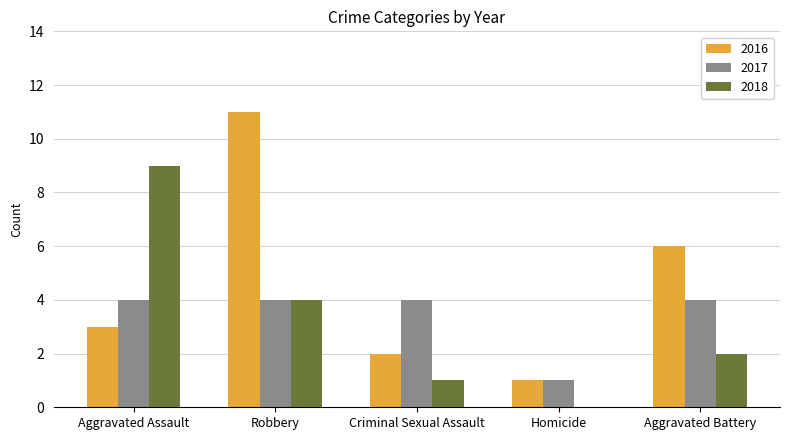

Reading left to right, transcribe all the data shown in this chart.

2016: Aggravated Assault=3	Robbery=11	Criminal Sexual Assault=2	Homicide=1	Aggravated Battery=6
2017: Aggravated Assault=4	Robbery=4	Criminal Sexual Assault=4	Homicide=1	Aggravated Battery=4
2018: Aggravated Assault=9	Robbery=4	Criminal Sexual Assault=1	Homicide=0	Aggravated Battery=2